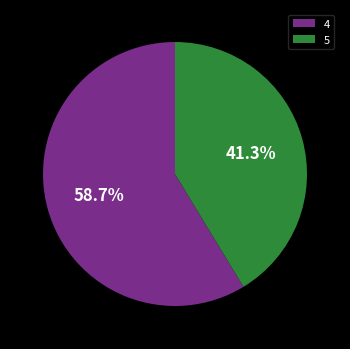

What is the largest slice in the pie chart?

4